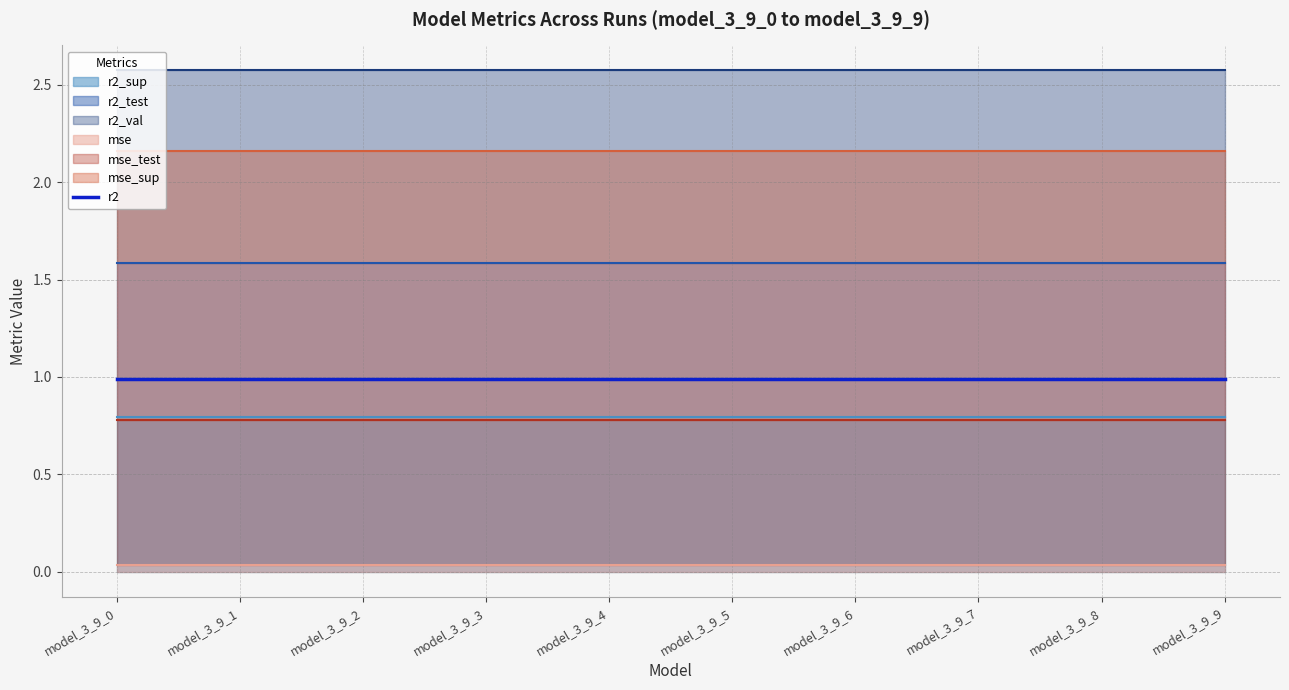

True or false: r2_sup and mse intersect in this chart.

False